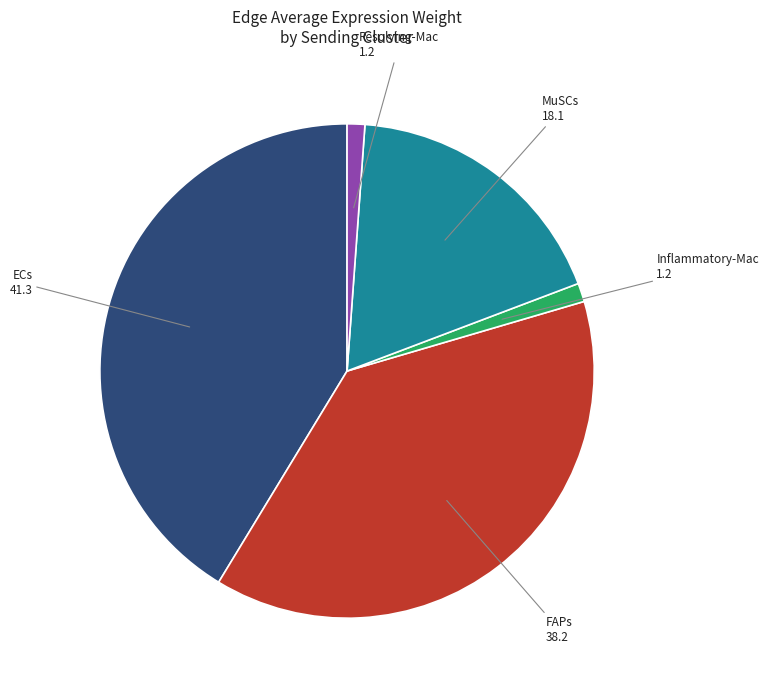

Does any single category account for the majority?

No